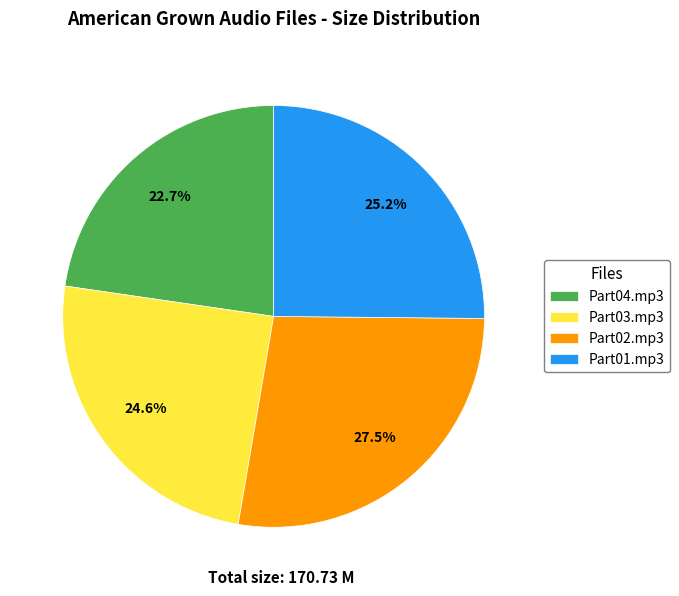

How many segments does this pie chart have?

4